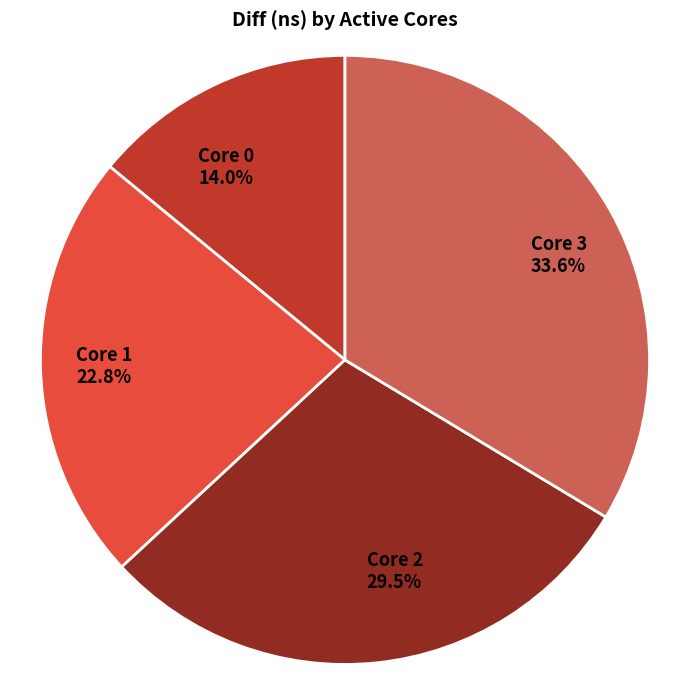

Which category has the biggest portion of the pie?

Core 3